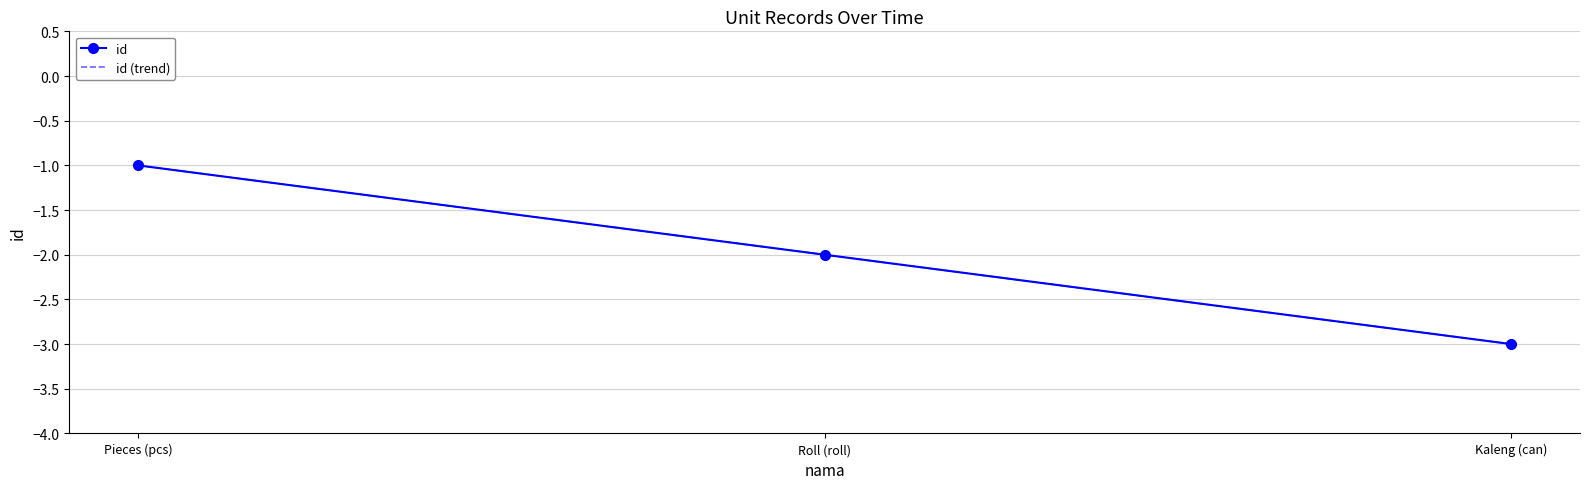

What is the value of the id (trend) point at the 3rd from the left?

-3